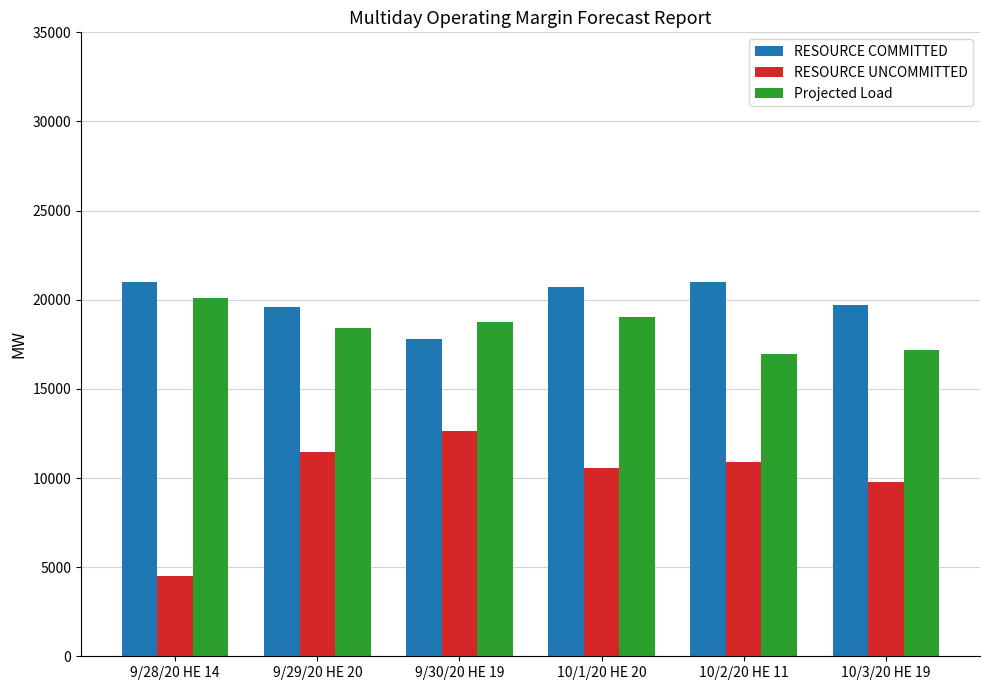

Which series changed the most between 9/28/20 HE 14 and 10/3/20 HE 19?

RESOURCE UNCOMMITTED